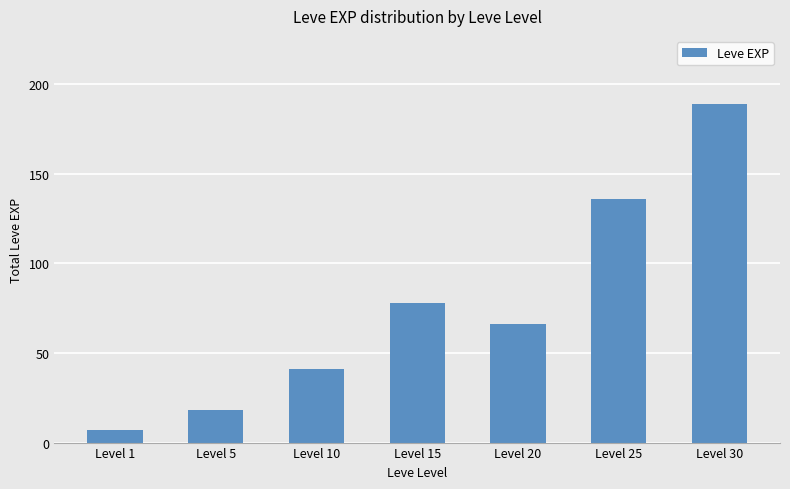

Does the chart contain stacked bars?

No